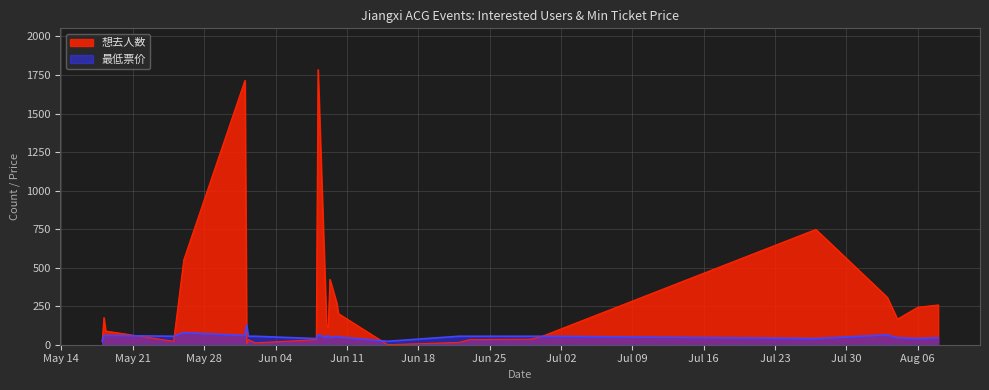

True or false: 想去人数 has a value of 271.0 at 2024-06-10.

True